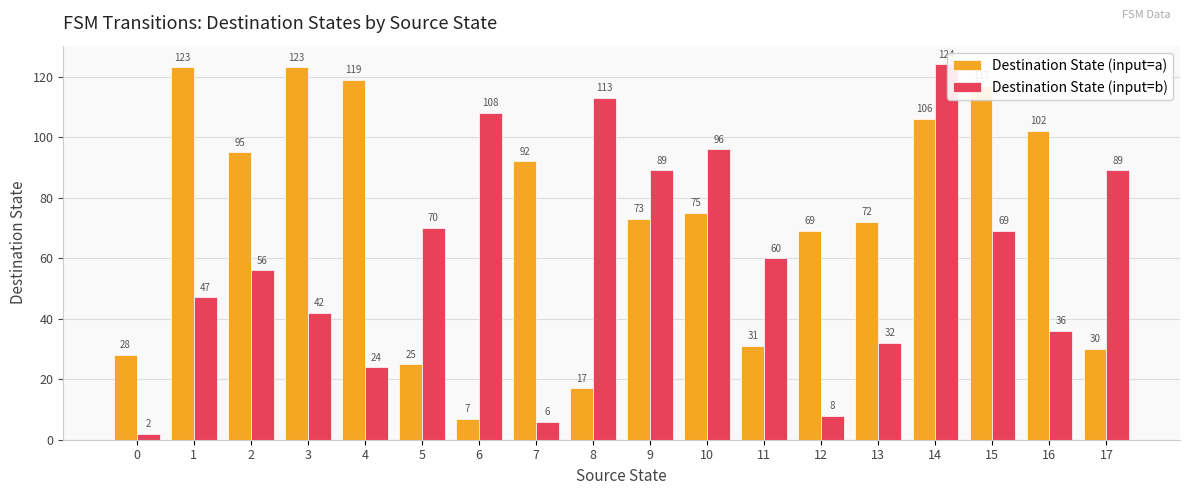

True or false: Destination State (input=a) has a value of 17 at 8.

True